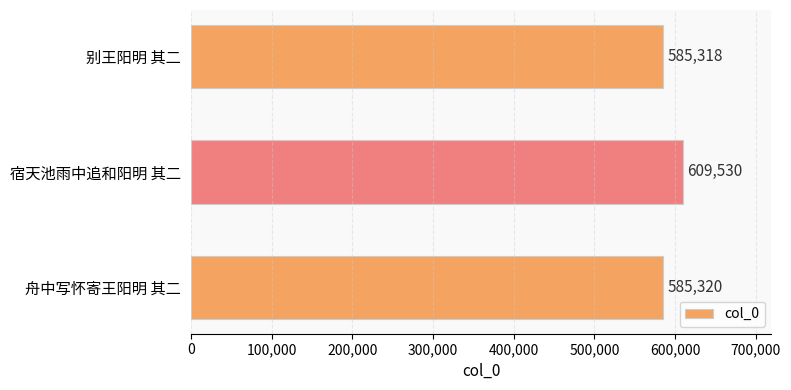

What is the maximum value shown in the chart?

609530